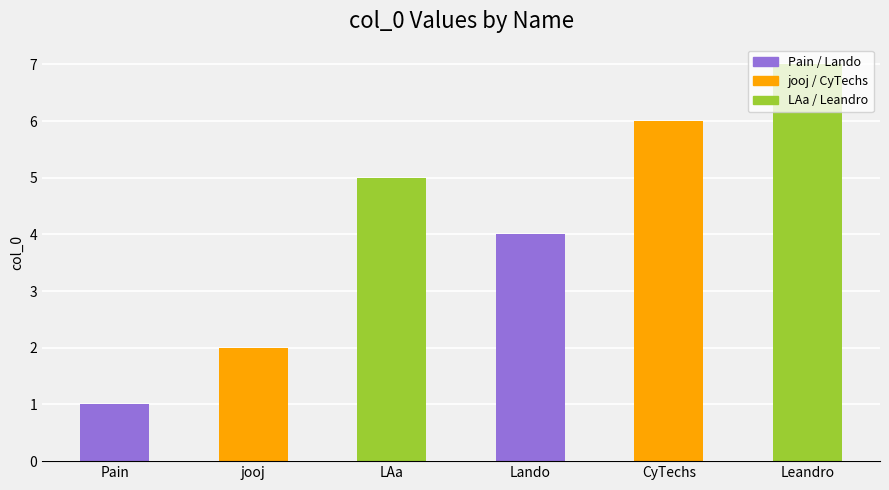

Is it true that the value at Lando is 1?

False